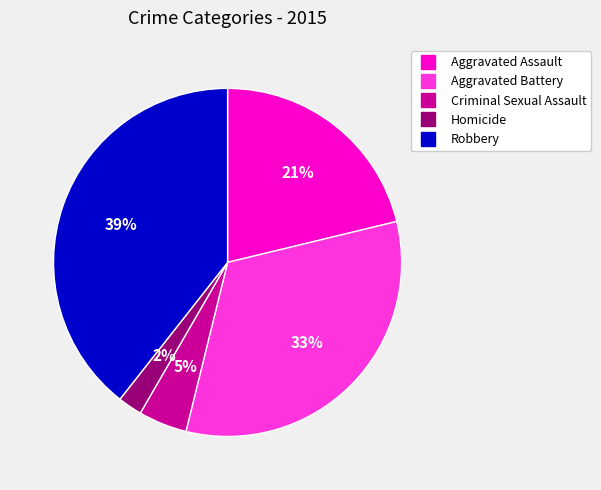

Rank the categories by value from lowest to highest.

Homicide, Criminal Sexual Assault, Aggravated Assault, Aggravated Battery, Robbery